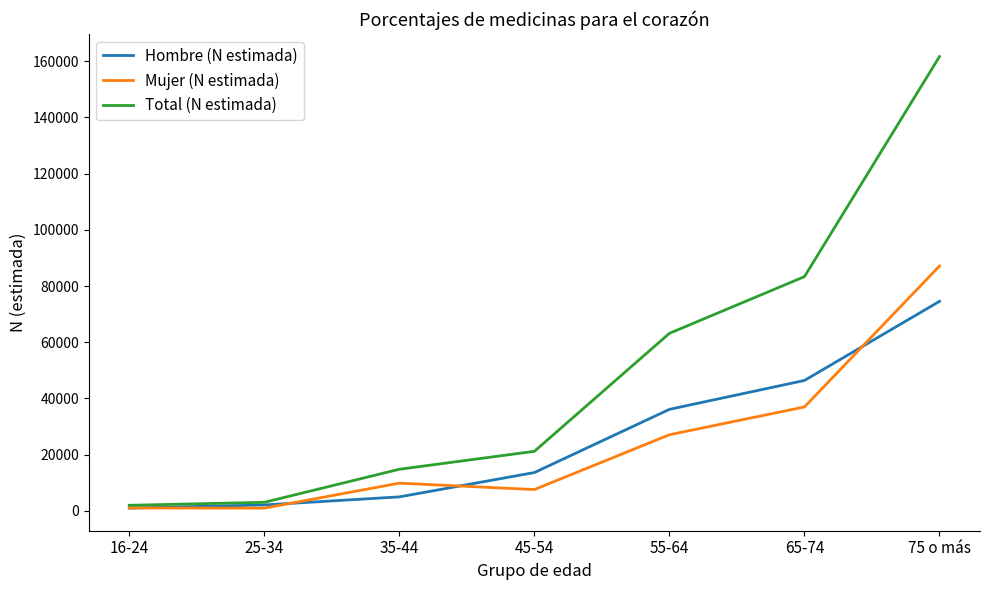

Which series changed the most between 25-34 and 45-54?

Total (N estimada)